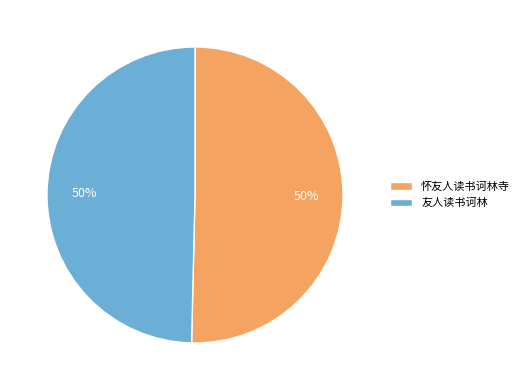

The 怀友人读书诃林寺 slice represents 50% of the pie. True or false?

True